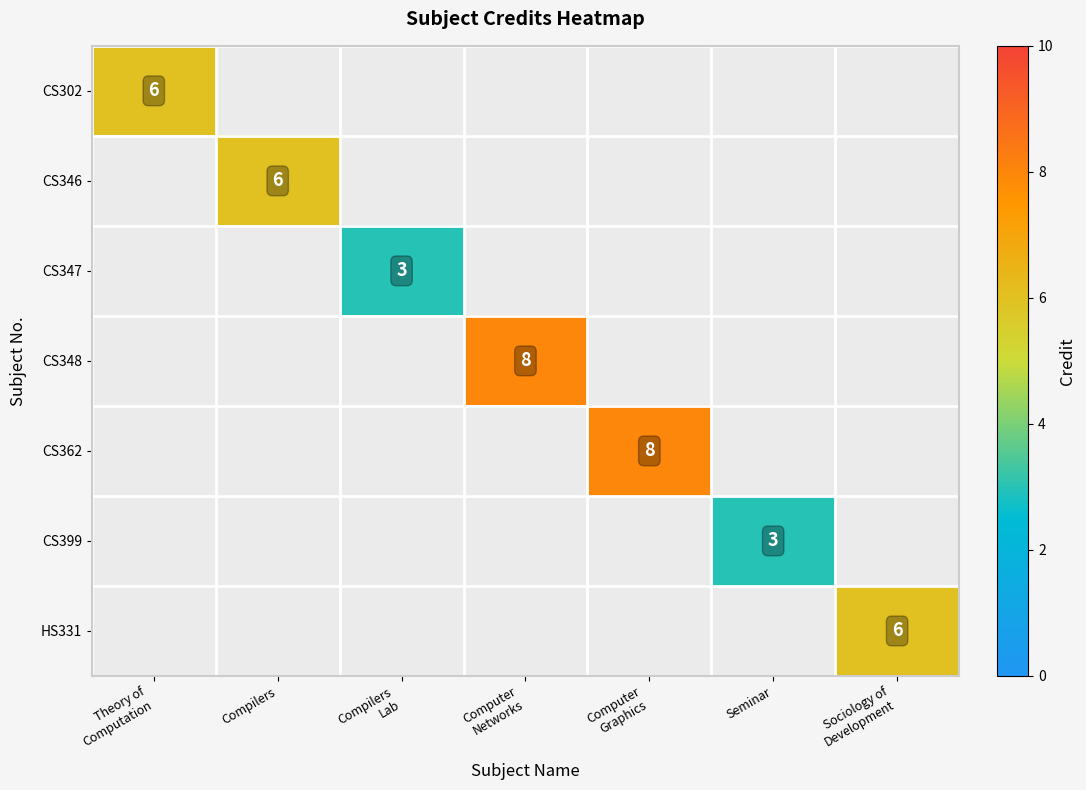

What is the total value across all series at Computer
Networks?

8